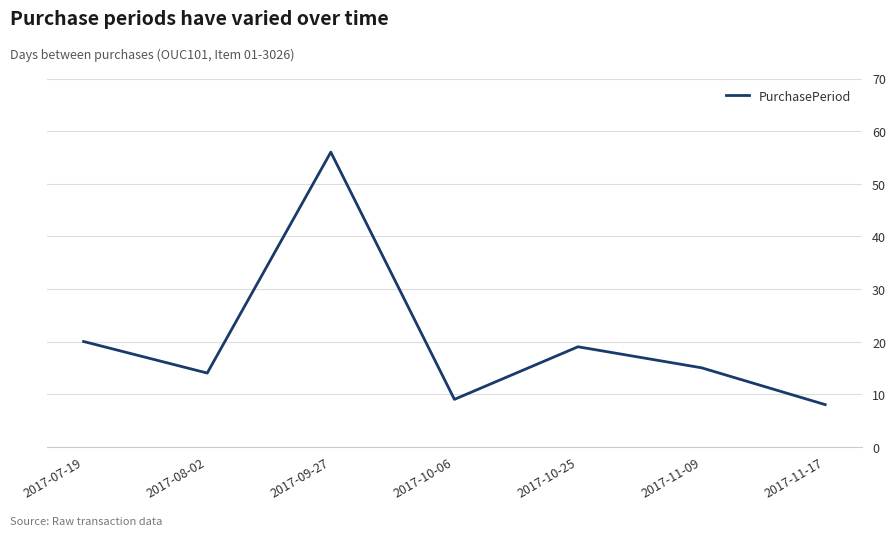

What is the difference between the values at 2017-11-17 and 2017-07-19?

12